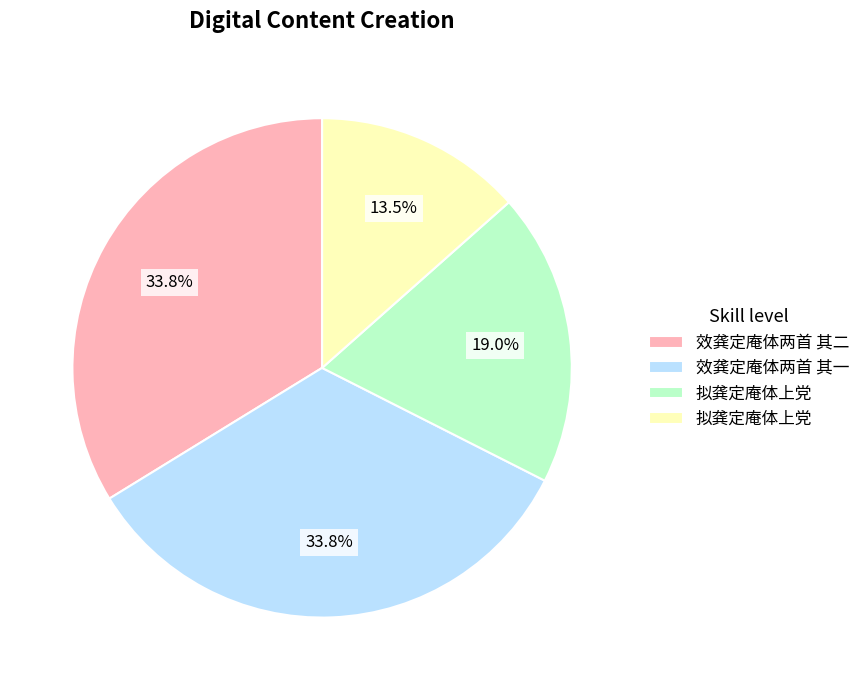

Does any single category account for the majority?

No